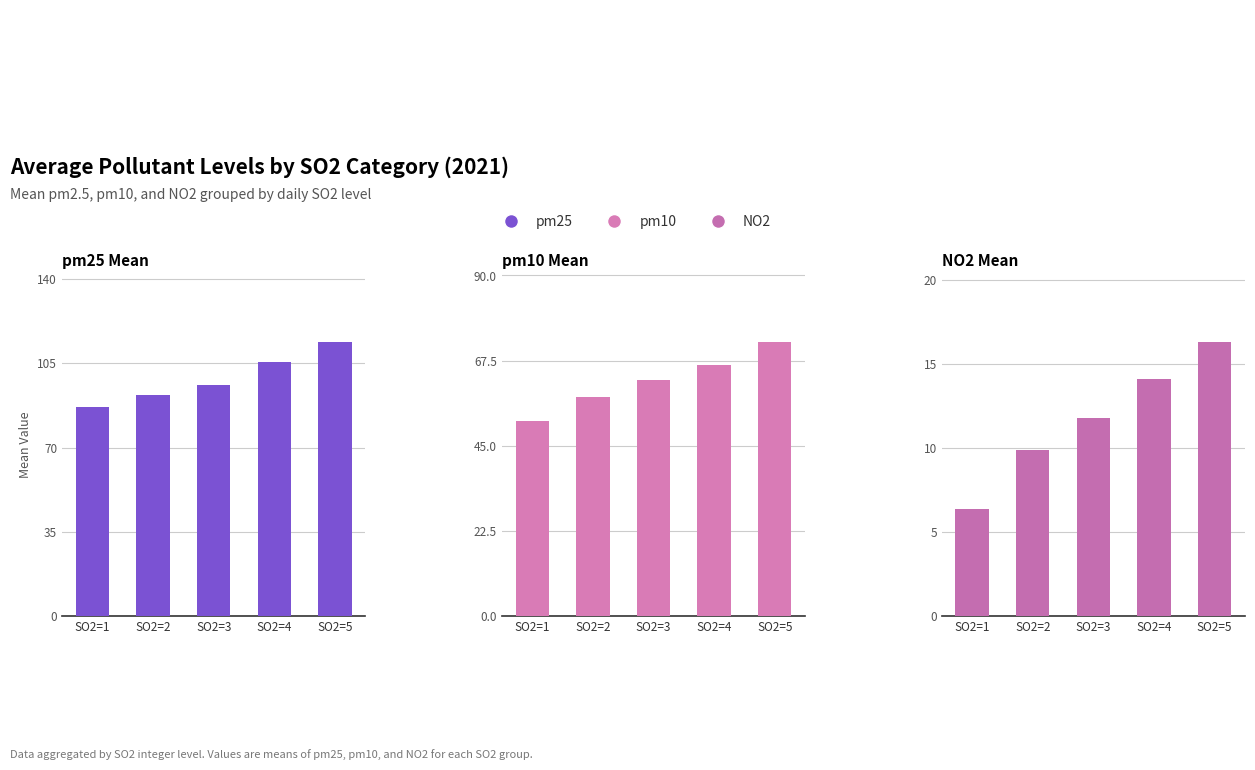

What are all the series names shown in the legend?

pm25 Mean, pm10 Mean, NO2 Mean